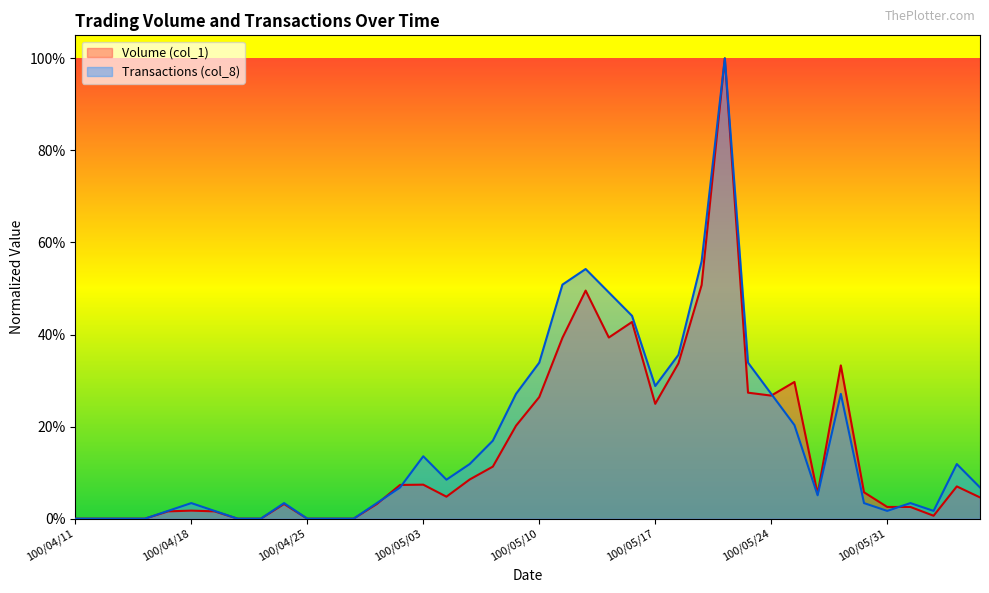

How many values in Volume (col_1) are above zero?

31